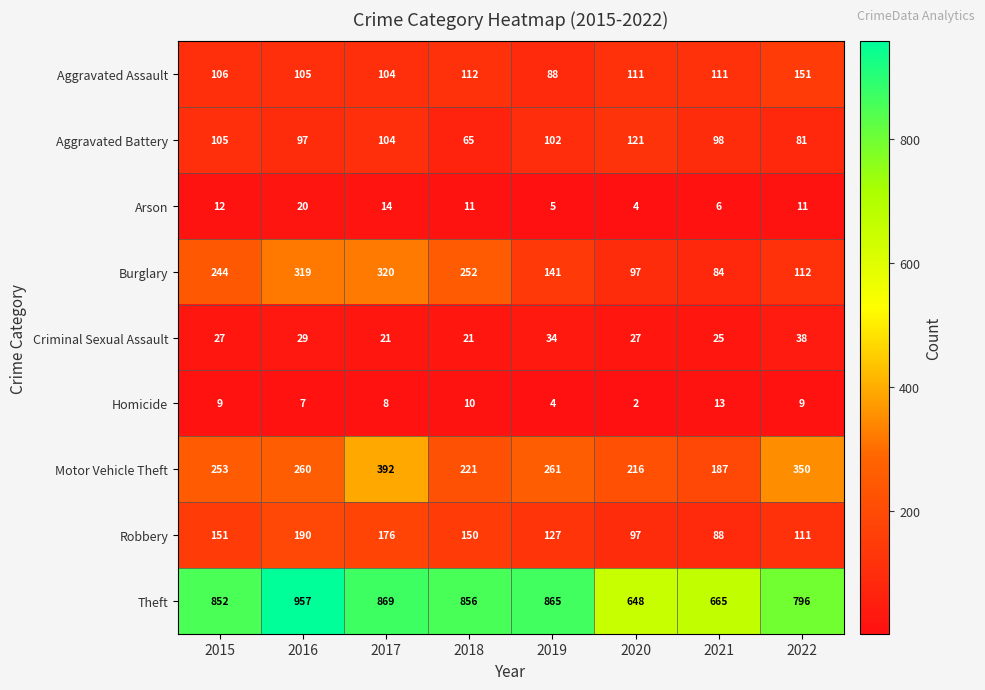

At 2015, list the series in order from smallest to largest.

Homicide, Arson, Criminal Sexual Assault, Aggravated Battery, Aggravated Assault, Robbery, Burglary, Motor Vehicle Theft, Theft